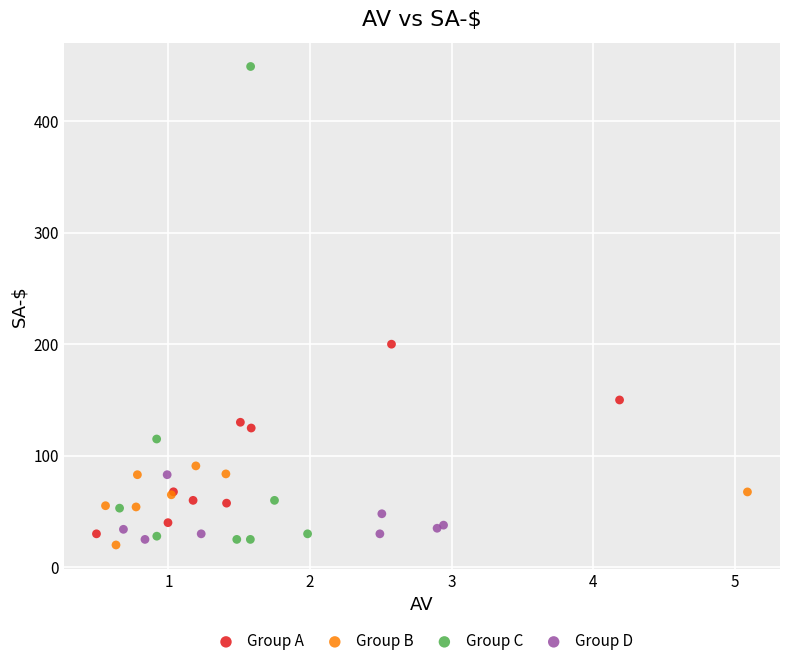

Which series has the largest Y range (max minus min)?

Group C